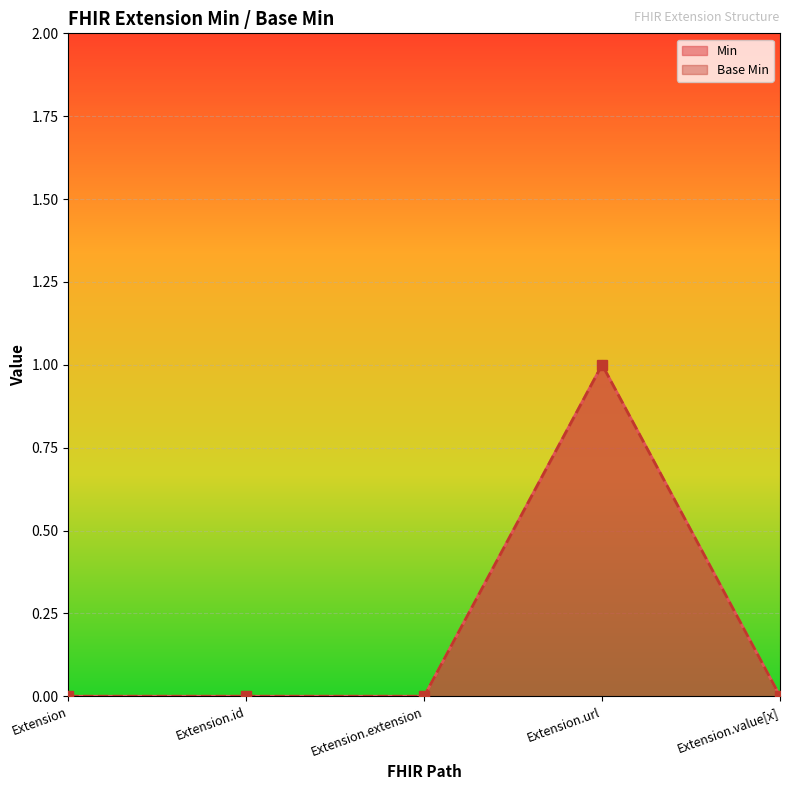

What is the label of the 1st point from the right?

Extension.value[x]